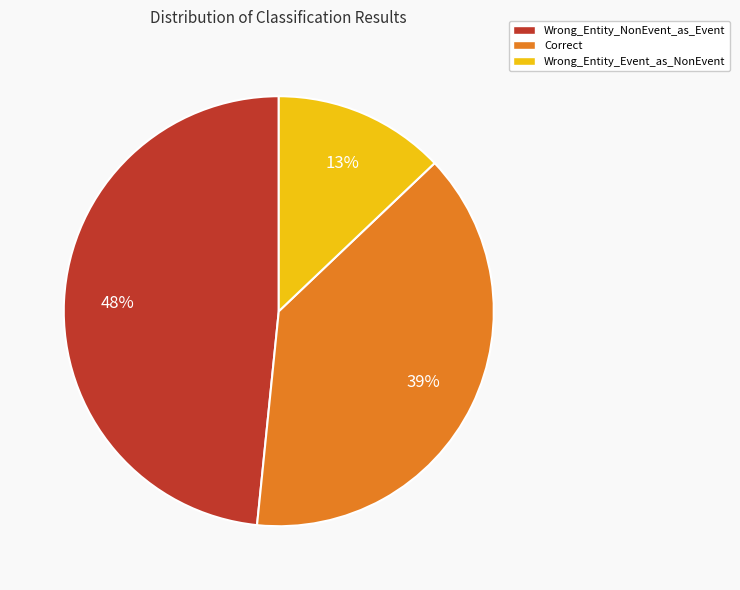

Is there any slice that represents more than half of the pie?

No